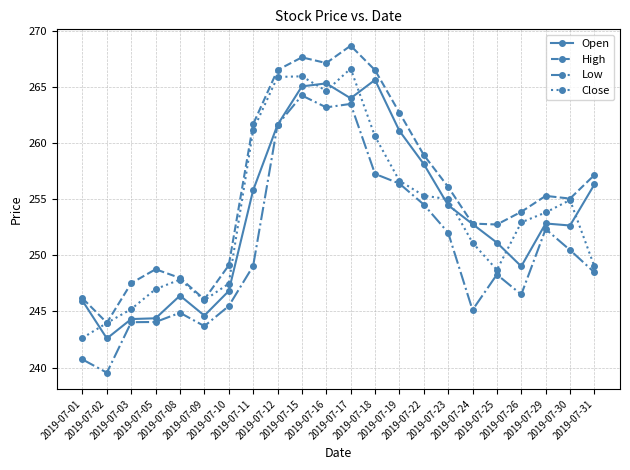

What is the value of the Open point at the 12th from the left?

264.0